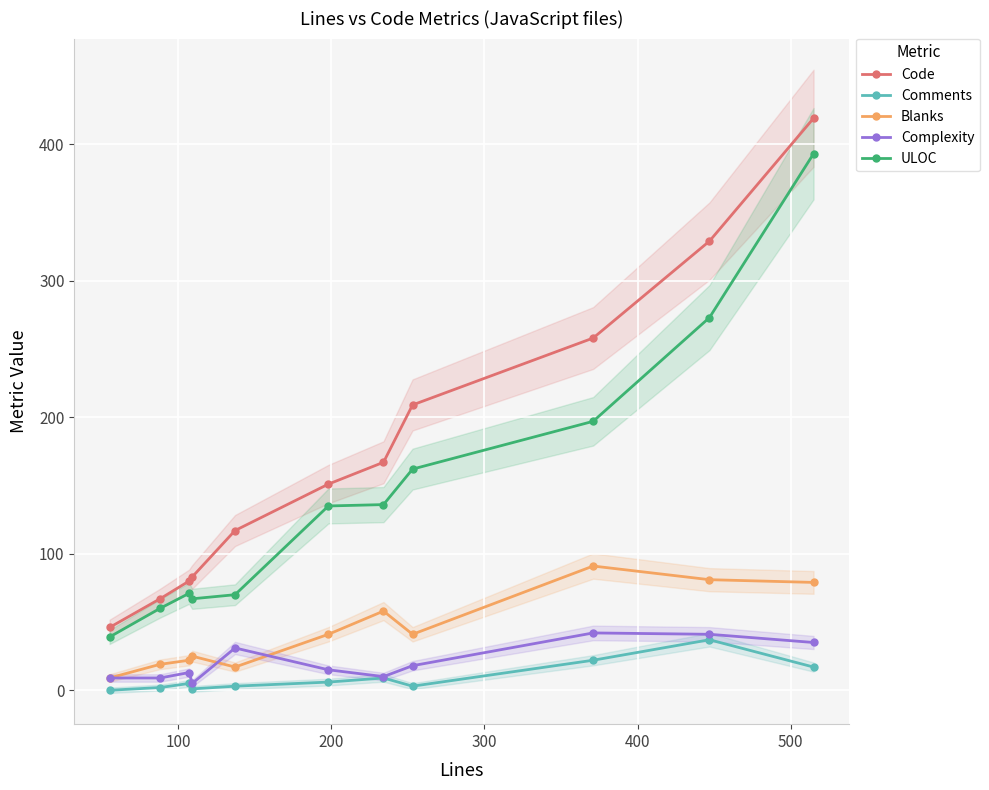

True or false: Code and Complexity cross at least once.

False